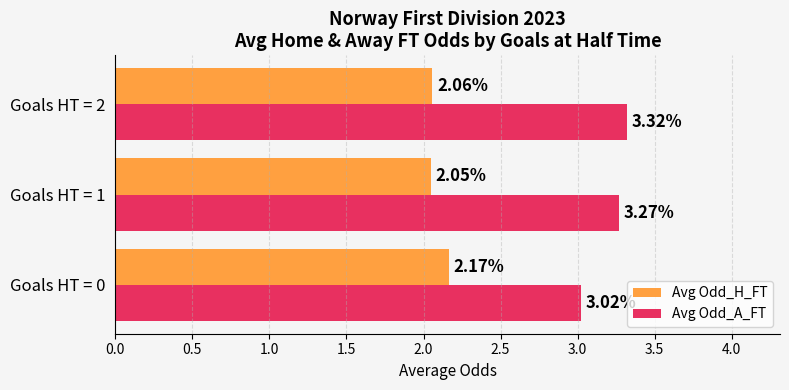

What is the sum of all Avg Odd_A_FT values?

9.6